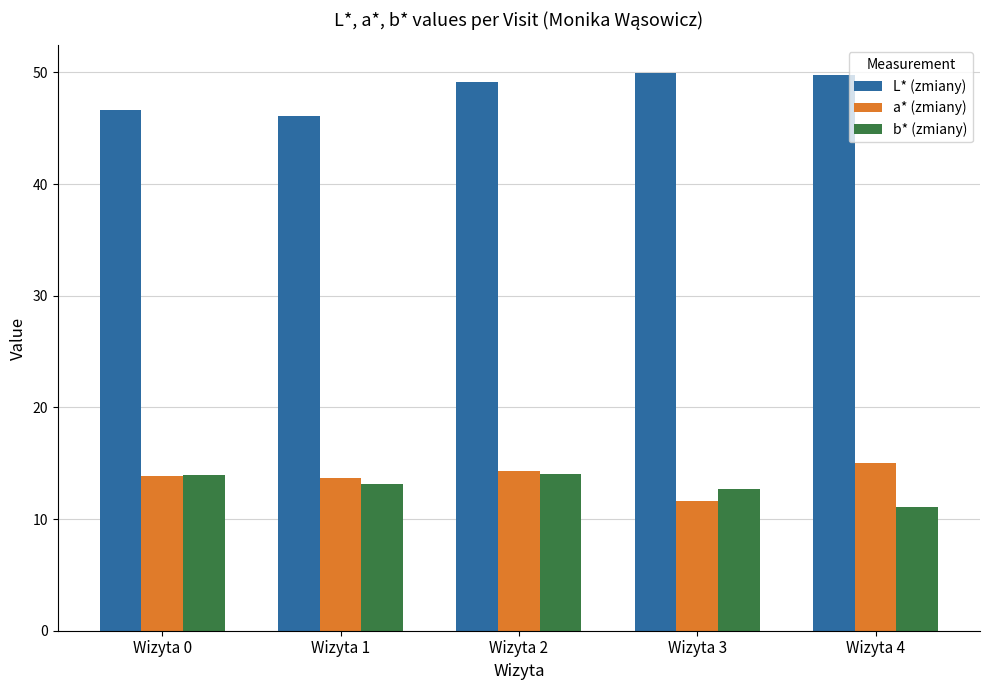

Which series has the largest total across all categories?

L* (zmiany)